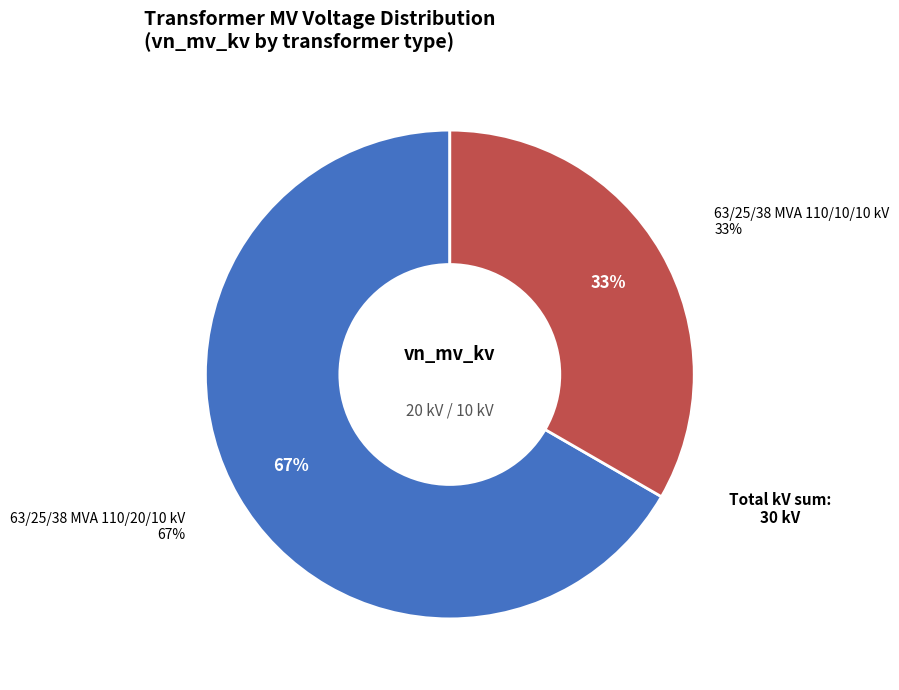

How much of the chart is everything except 63/25/38 MVA 110/20/10 kV?

33.3%